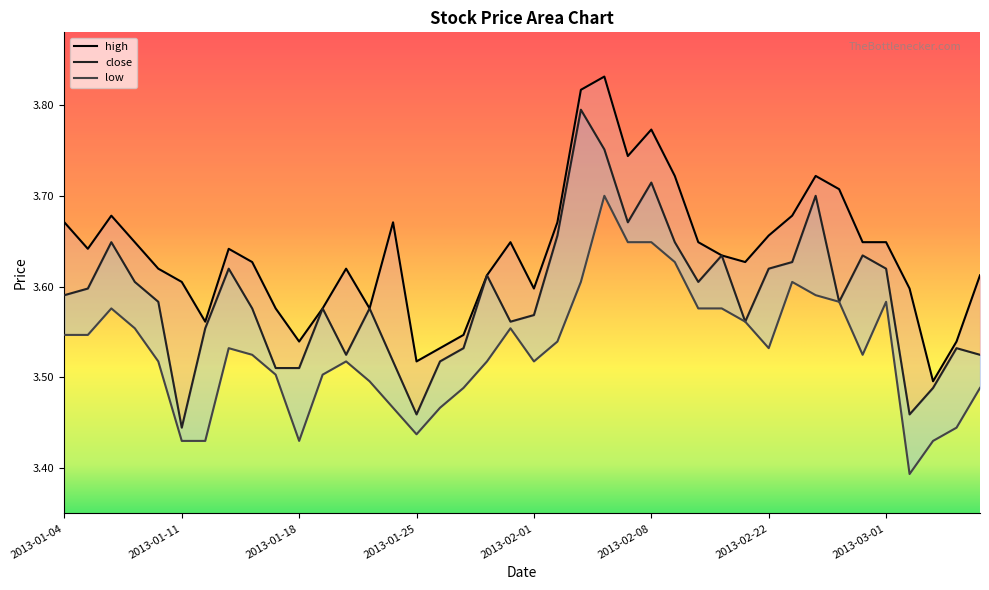

What is the difference between the maximum and minimum values in the low series?

0.3